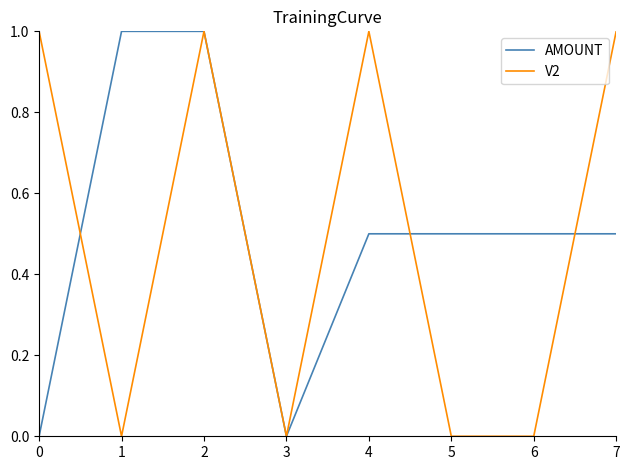

At 5, list the series in order from smallest to largest.

V2, AMOUNT